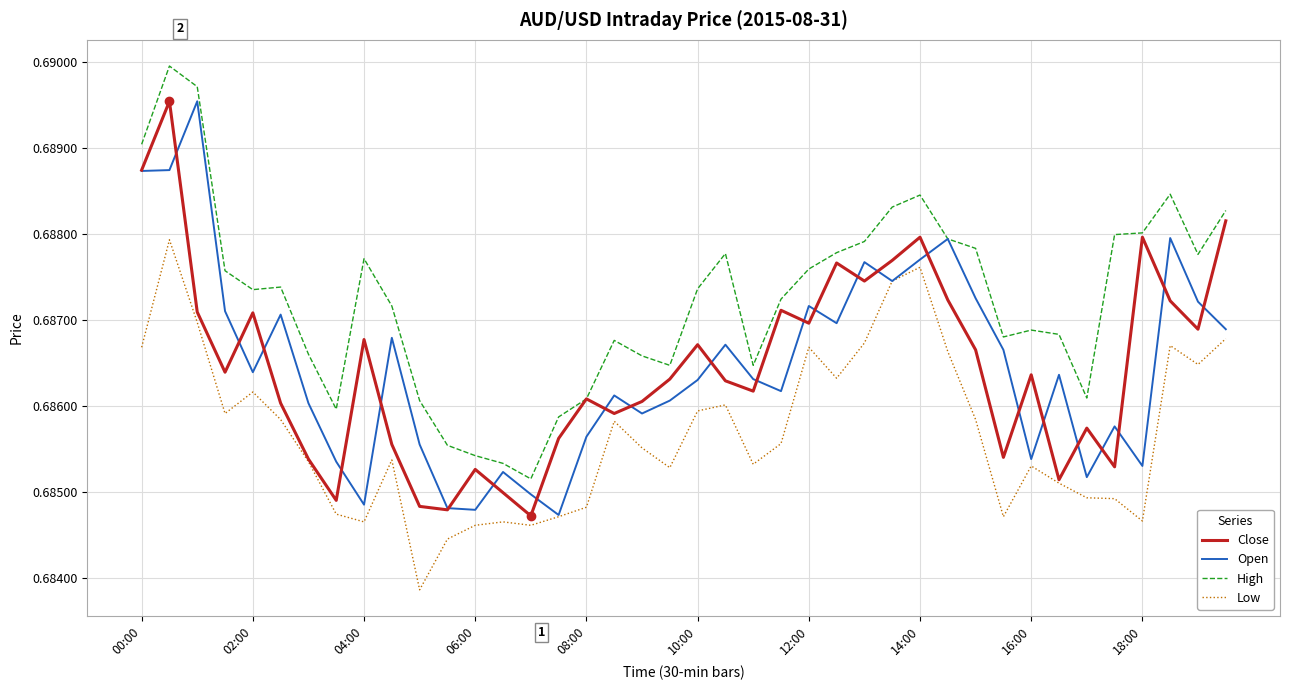

Which series has the largest total across all categories?

High